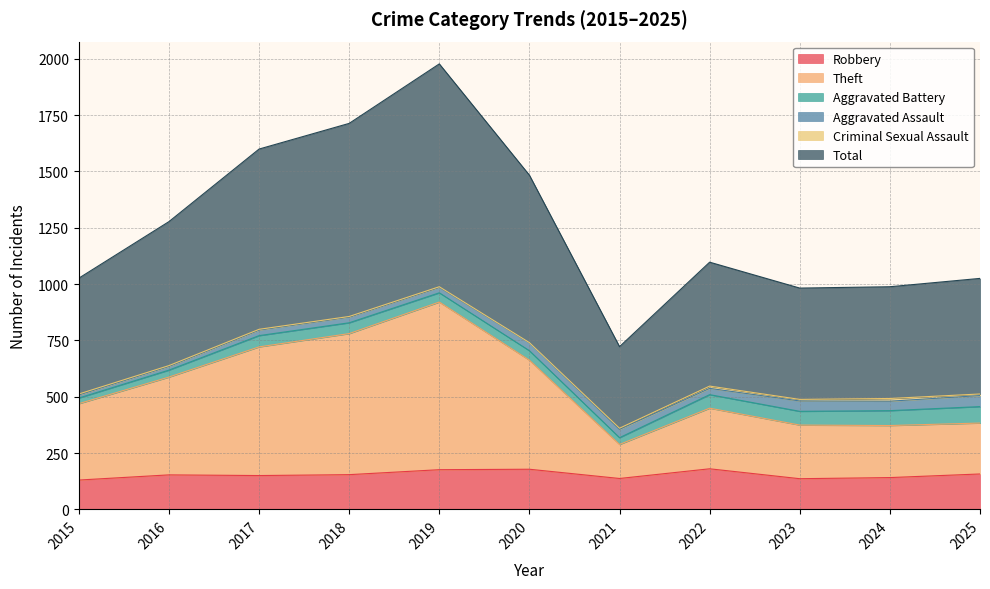

Does the chart display data point markers on the line(s)?

No